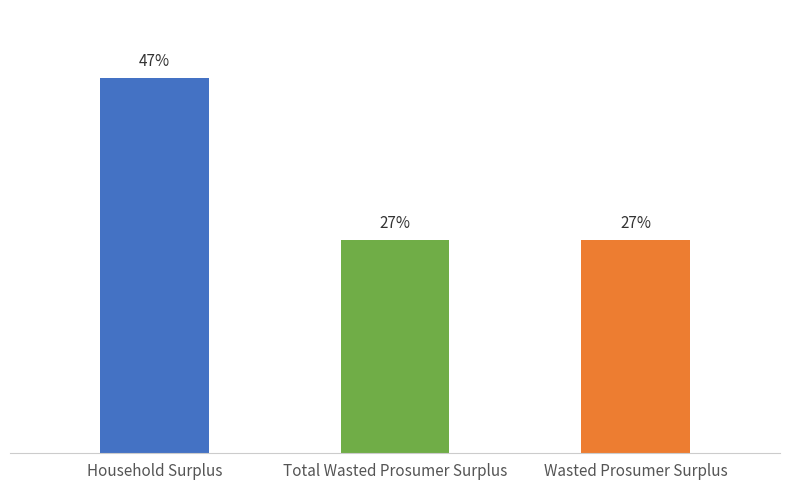

Does the chart contain any negative values?

No